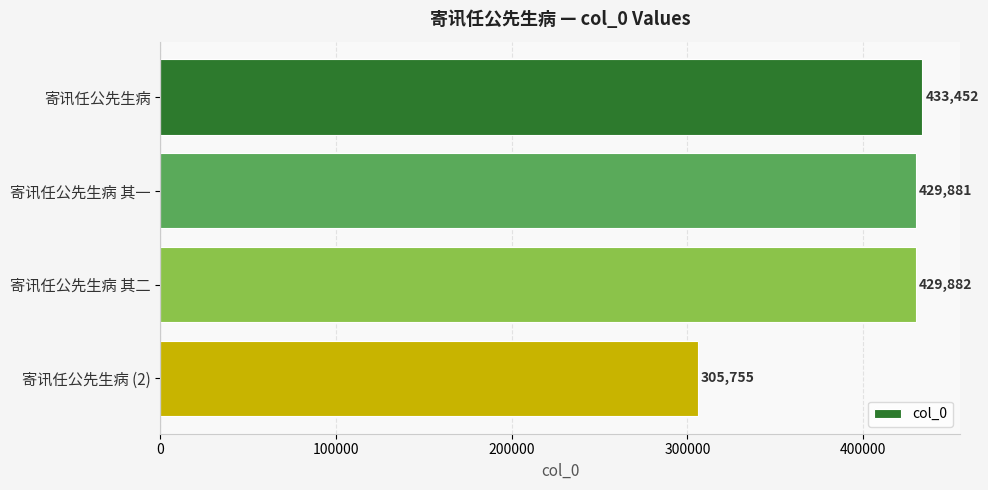

Reading top to bottom, list all the values displayed in this chart.

433452	429881	429882	305755